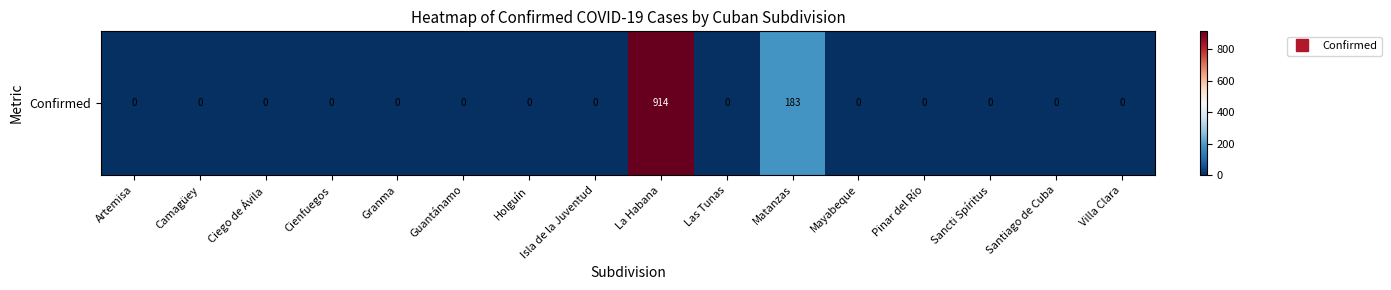

At which label is the value closest to 457?

Matanzas